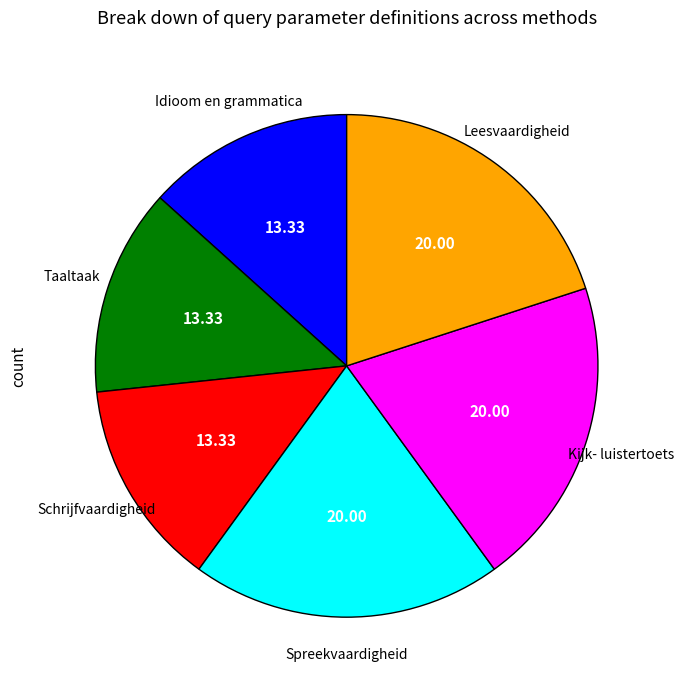

Is there a majority slice in this chart?

No